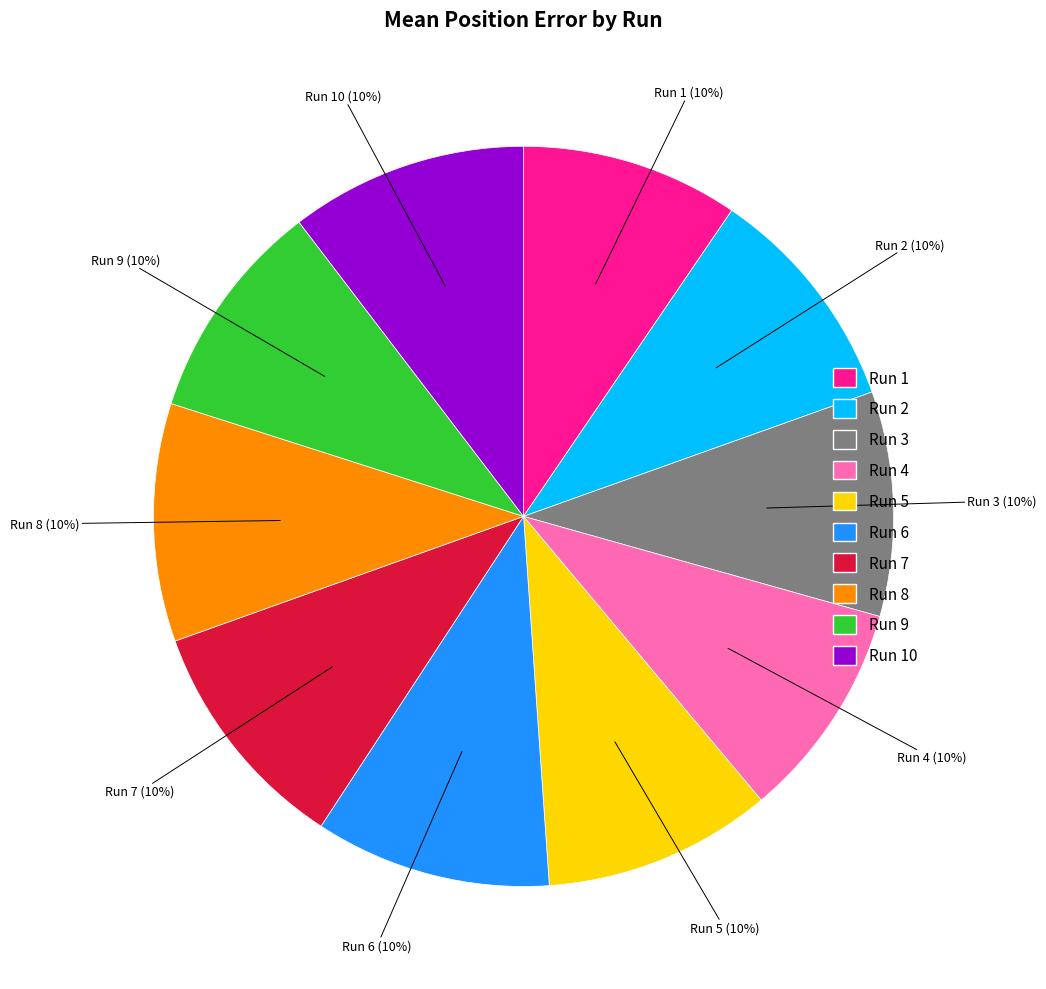

Is it true that Run 10 is 10% of the pie?

True